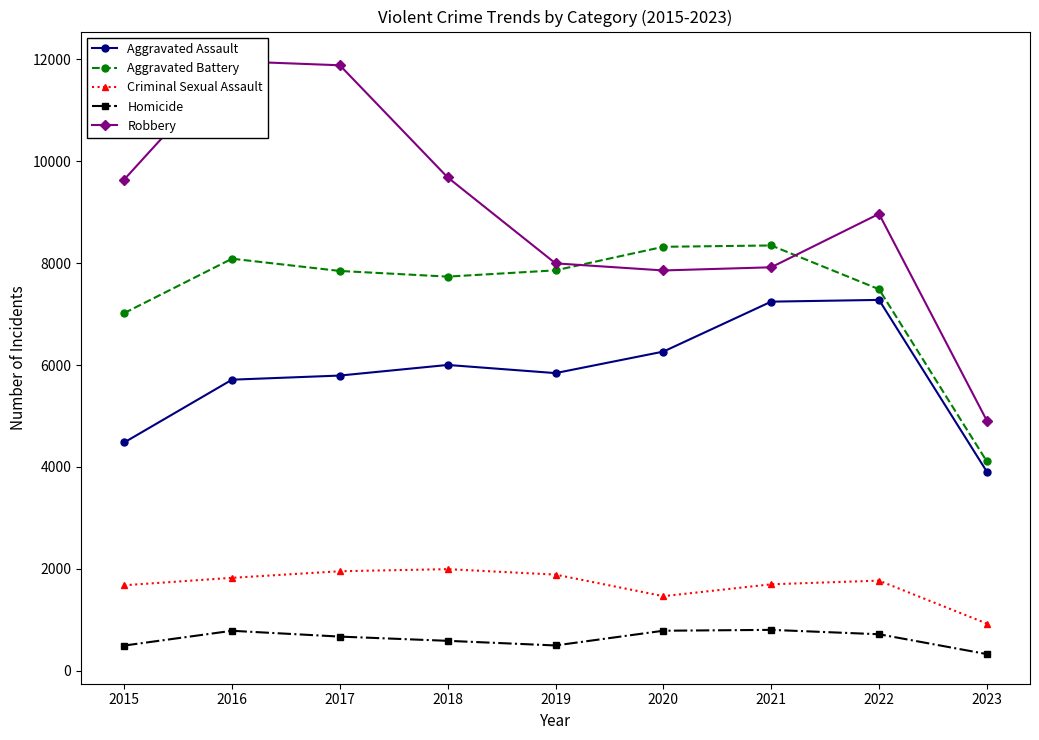

Rank the categories by Criminal Sexual Assault value from highest to lowest.

2018, 2017, 2019, 2016, 2022, 2021, 2015, 2020, 2023